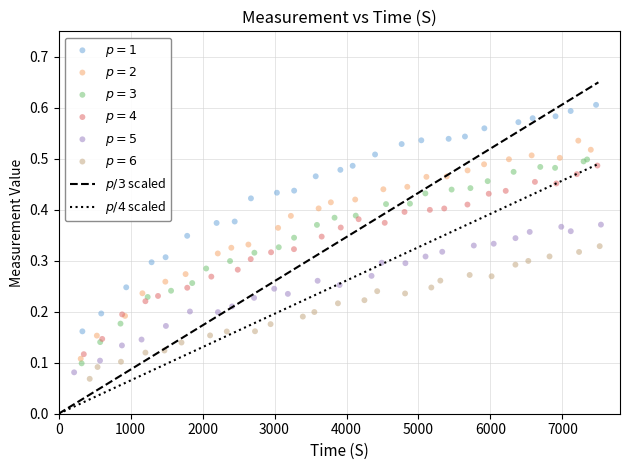

Which series has the largest Y range (max minus min)?

$p = 1$